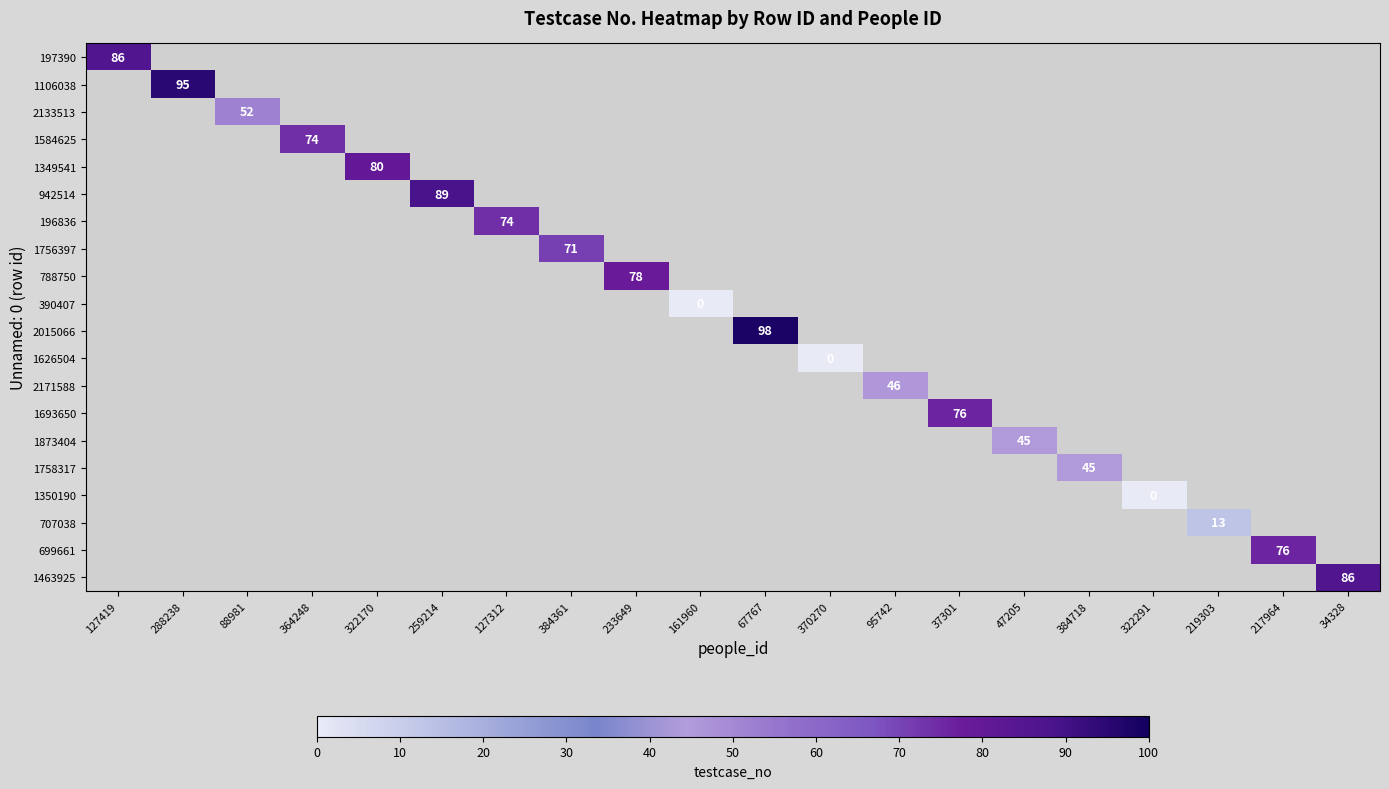

At how many categories does at least one series exceed 81?

5